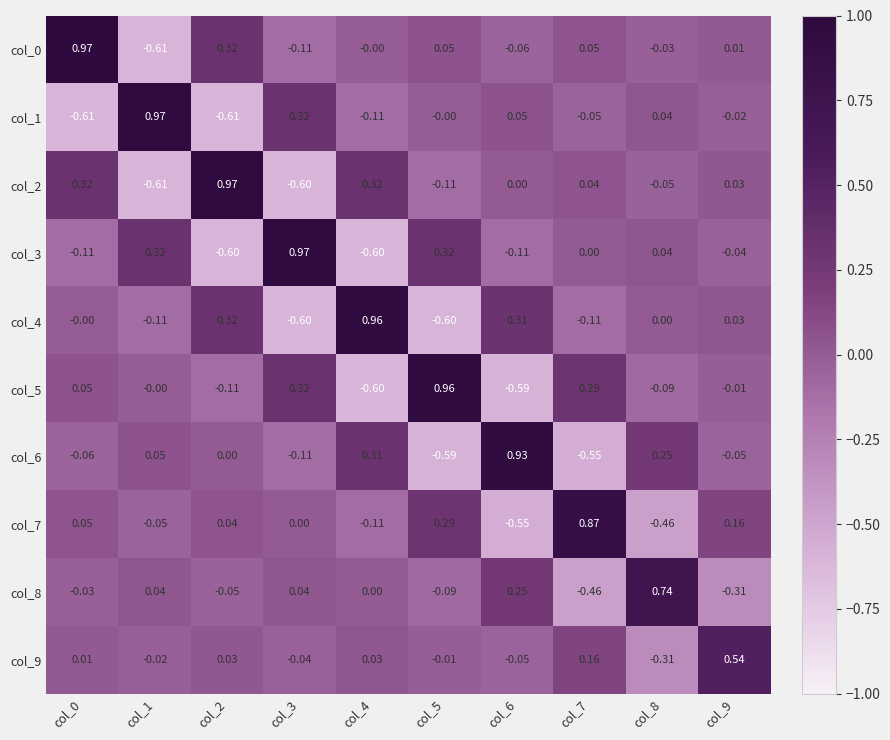

Is the value of col_6 at col_4 greater than the value of col_0 at col_3?

Yes